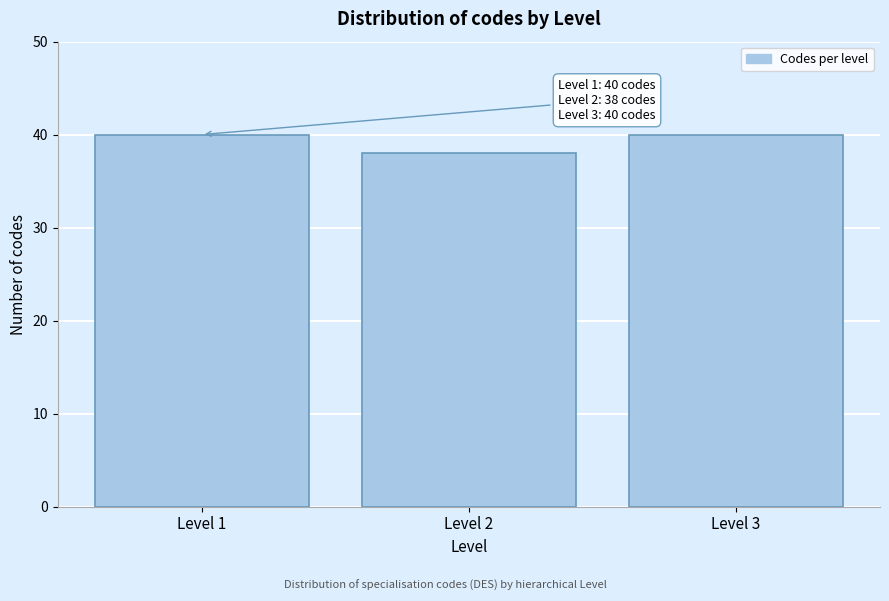

Reading right to left, transcribe all the data shown in this chart.

Level 3=40	Level 2=38	Level 1=40